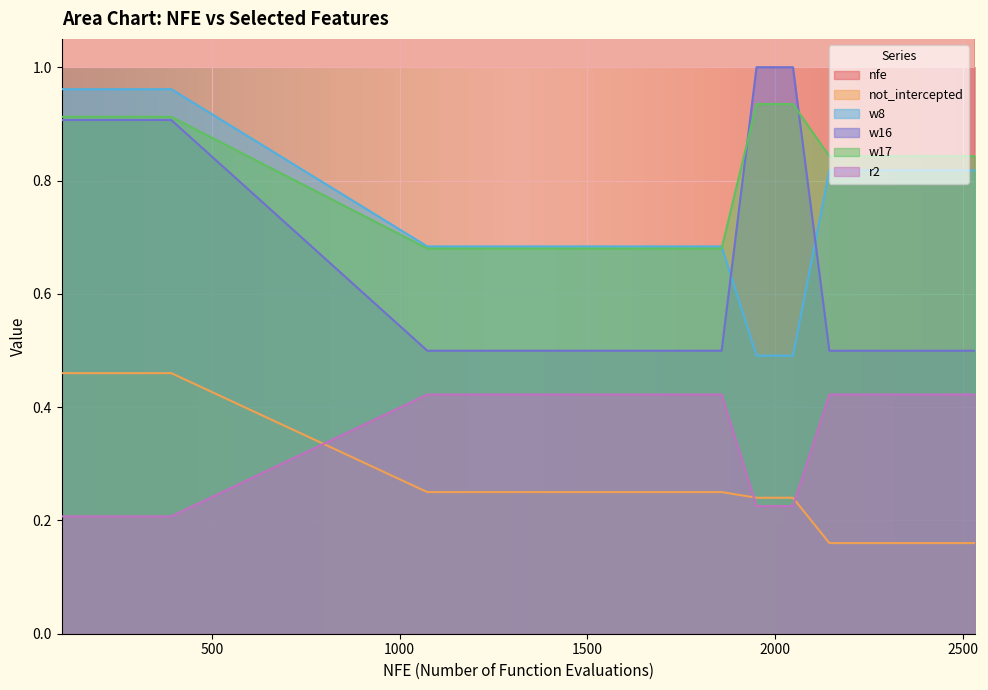

What is the value of the w17 point at the 17th from the left?

0.8